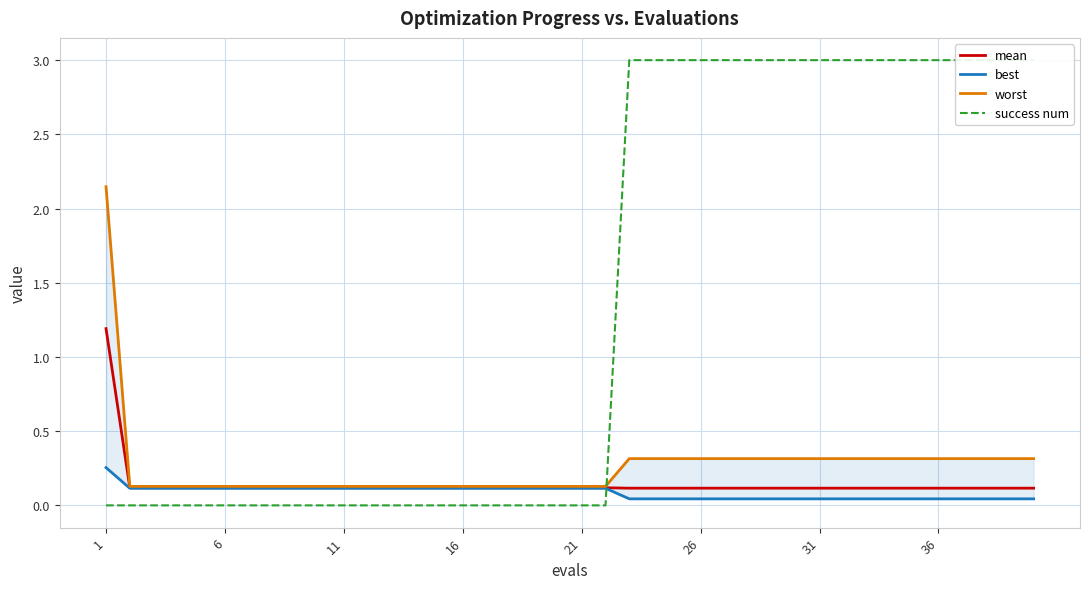

What is the average value of the best series?

0.1